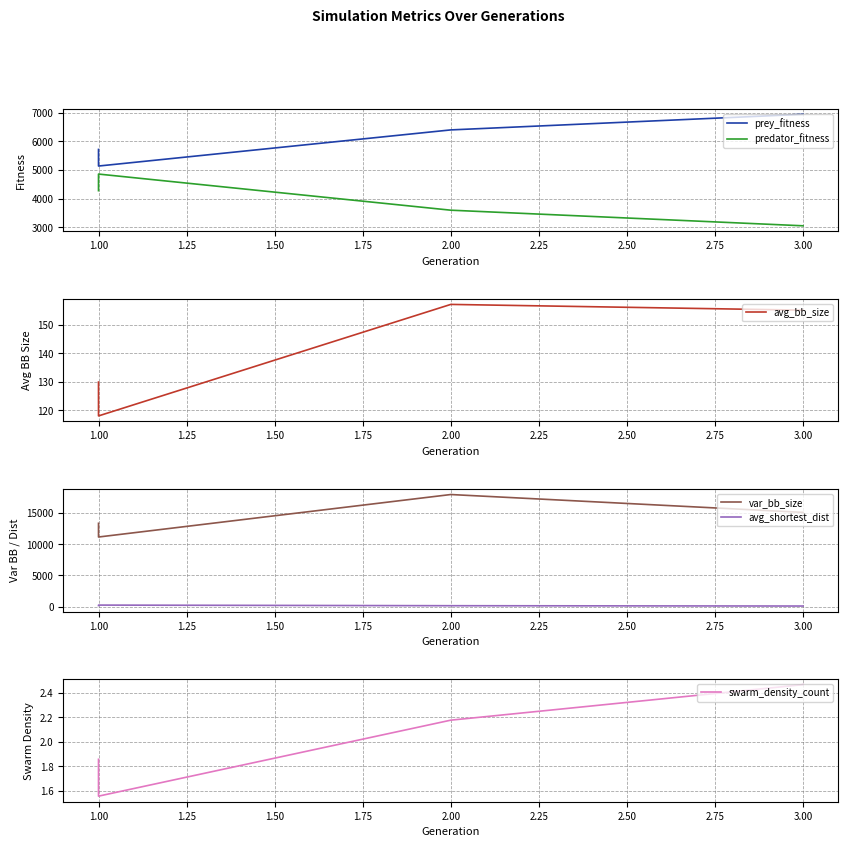

Reading right to left, list all the values displayed in this chart.

prey_fitness: 6943.0	6399.0	5140.0	5718.0
predator_fitness: 3057.0	3601.0	4860.0	4282.0
avg_bb_size: 155.1	157.1	118.1	129.9
var_bb_size: 15116.2	17982.5	11166.6	13365.1
avg_shortest_dist: 93.8	144.9	244.8	175.1
swarm_density_count: 2.5	2.2	1.6	1.9